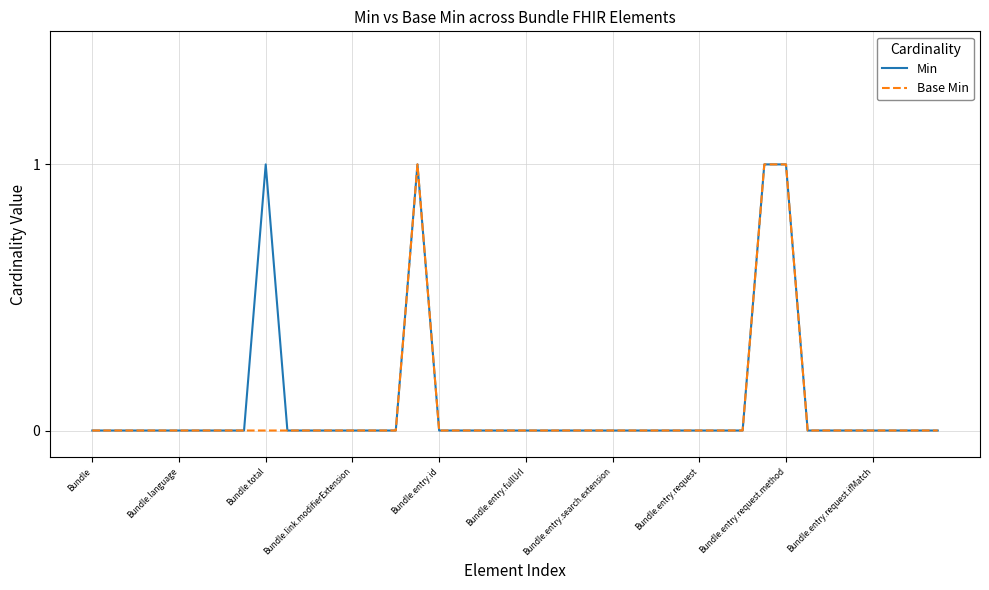

List the series in order of their overall mean, lowest first.

Base Min, Min